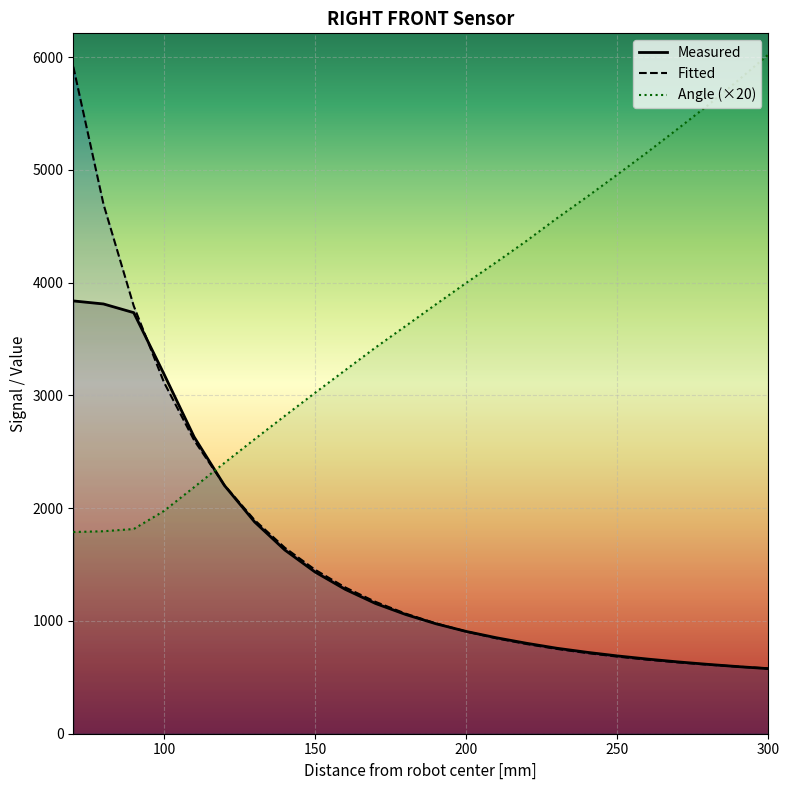

Reading left to right, list all the values displayed in this chart.

Measured: 3838.0	3811.0	3734.0	3190.0	2631.0	2202.0	1878.0	1629.0	1434.0	1280.0	1155.0	1057.0	975.0	907.0	851.0	802.0	758.0	722.0	690.0	662.0	637.0	615.0	595.0	577.0
Fitted: 5915.2	4695.2	3793.4	3116.6	2601.4	2204.1	1894.0	1649.3	1454.1	1296.9	1169.2	1064.6	978.2	906.3	846.0	795.2	752.1	715.4	683.8	656.6	633.0	612.5	594.5	578.8
Angle: 1788.6	1795.5	1815.5	1975.4	2187.0	2401.2	2611.8	2818.8	3023.3	3224.3	3425.0	3616.1	3808.1	3997.8	4182.1	4371.4	4570.9	4761.6	4958.4	5158.0	5364.2	5574.0	5794.4	6024.0